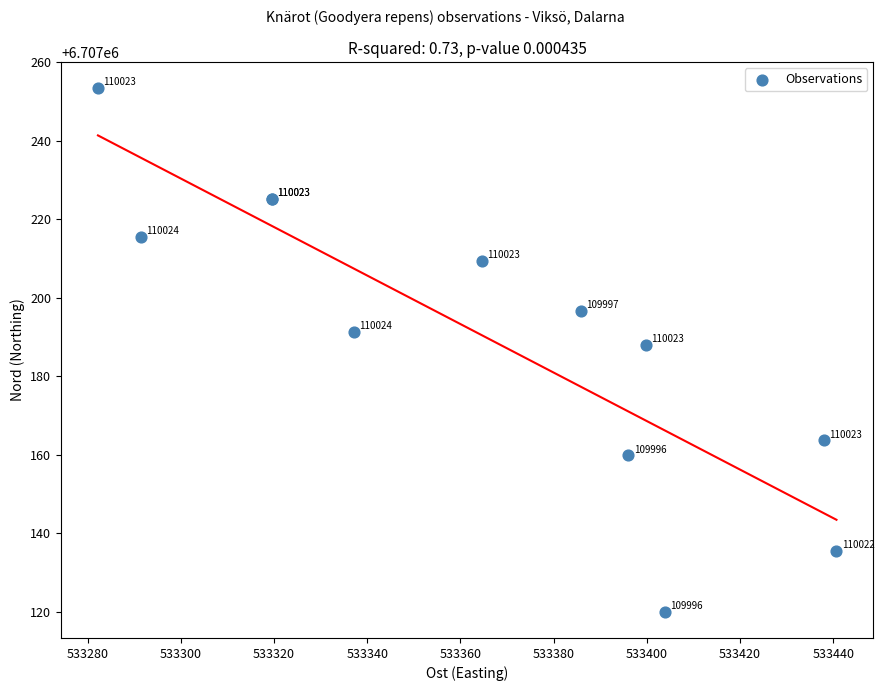

What Y value in the scatter plot is closest to 6707186?

6707188.0